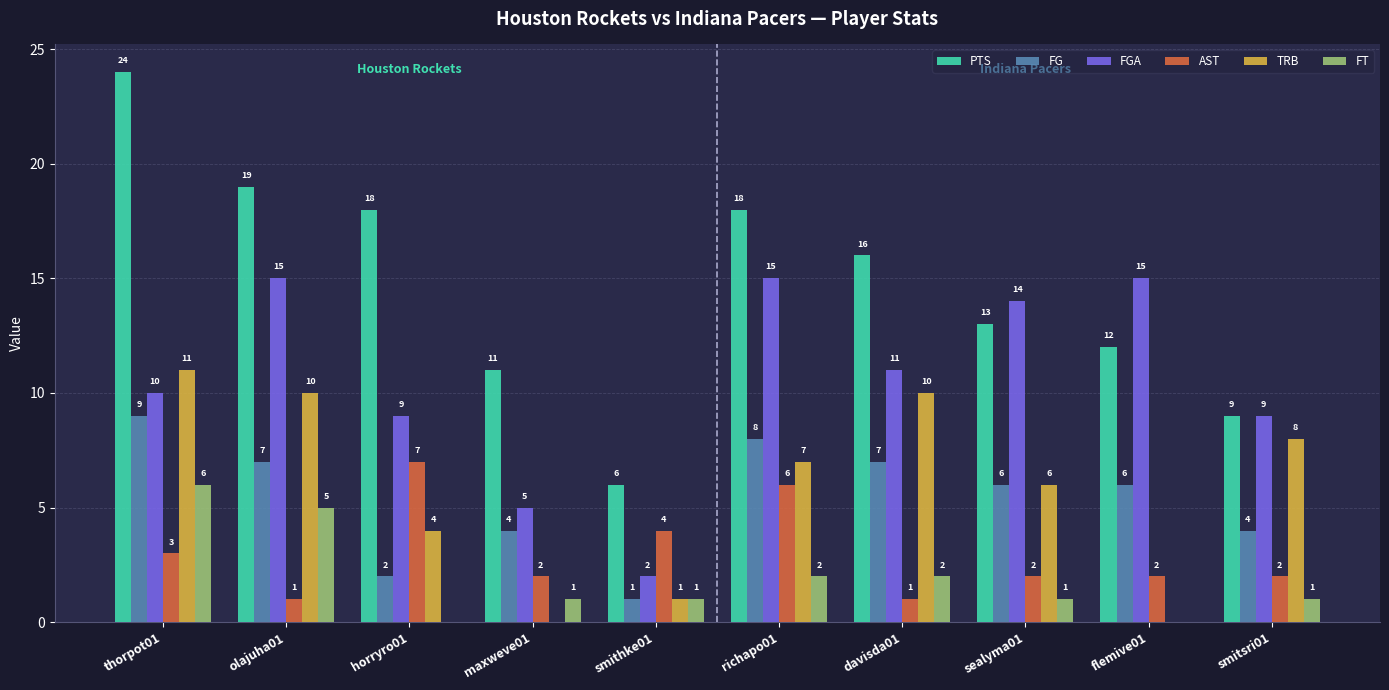

Count the number of data series in this chart.

6